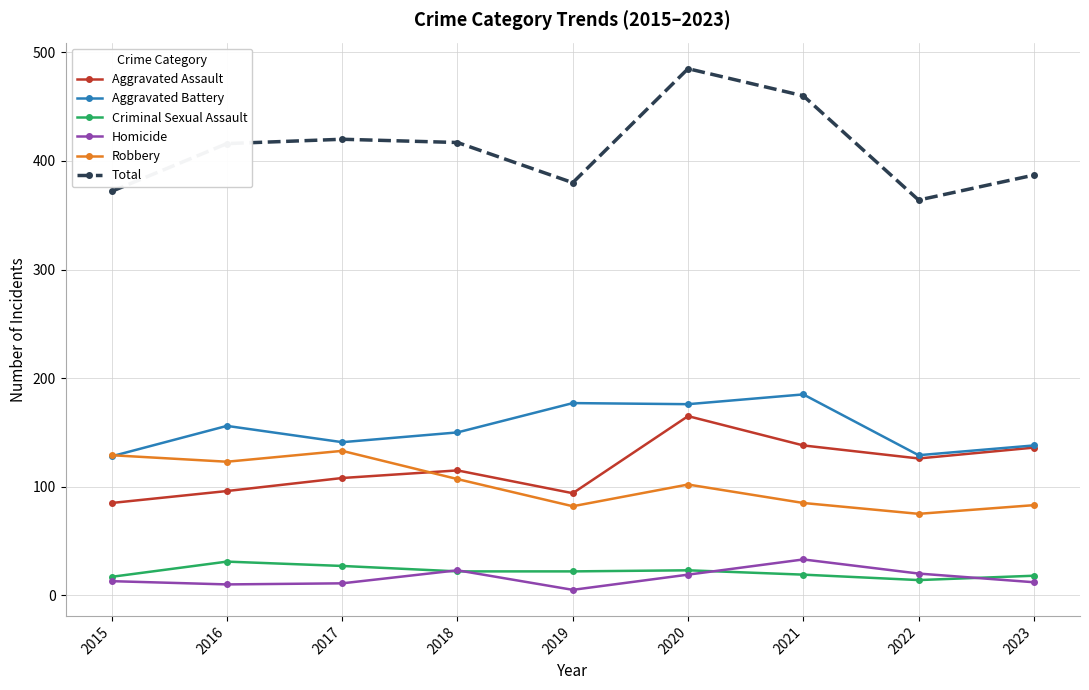

Where does the Criminal Sexual Assault series first go above 22?

2016